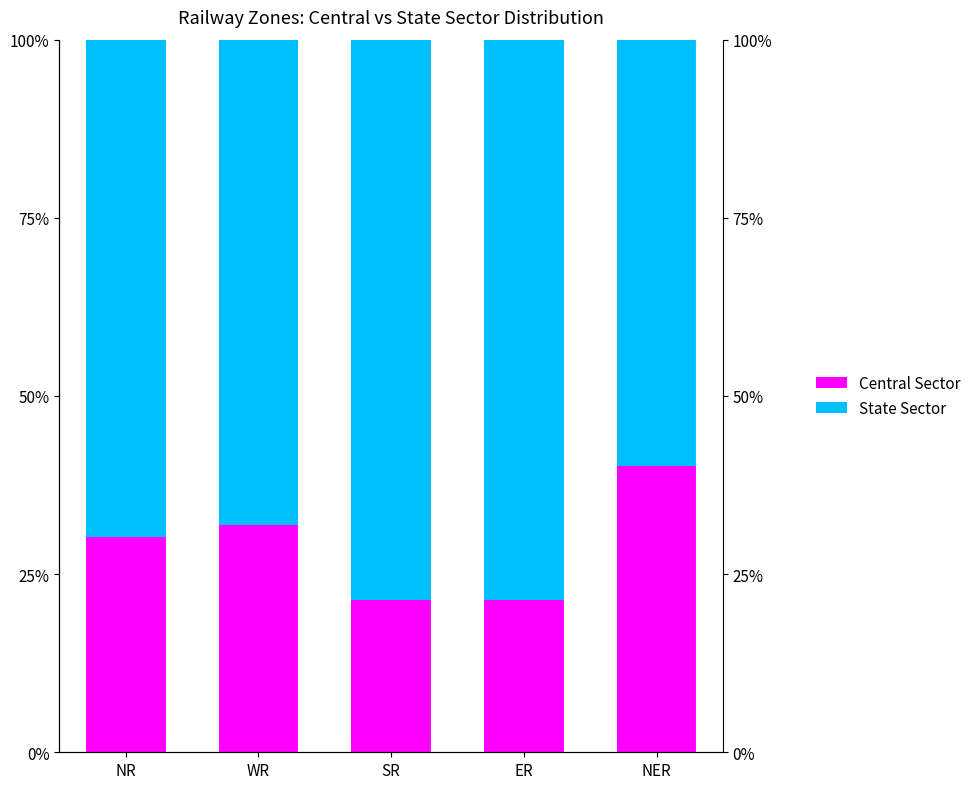

What is the difference between the highest and lowest values at WR?

36.3